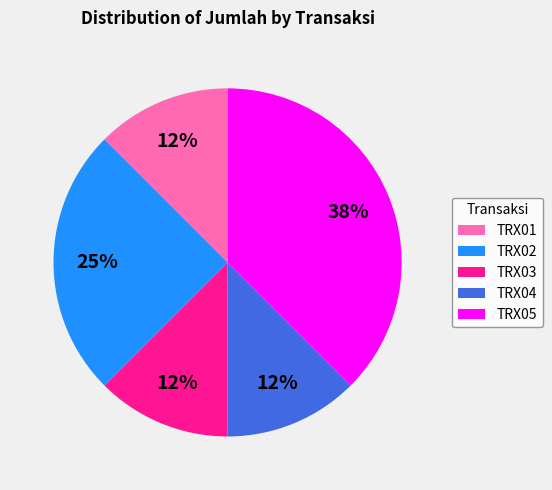

Is it true that TRX02 is 25% of the pie?

True